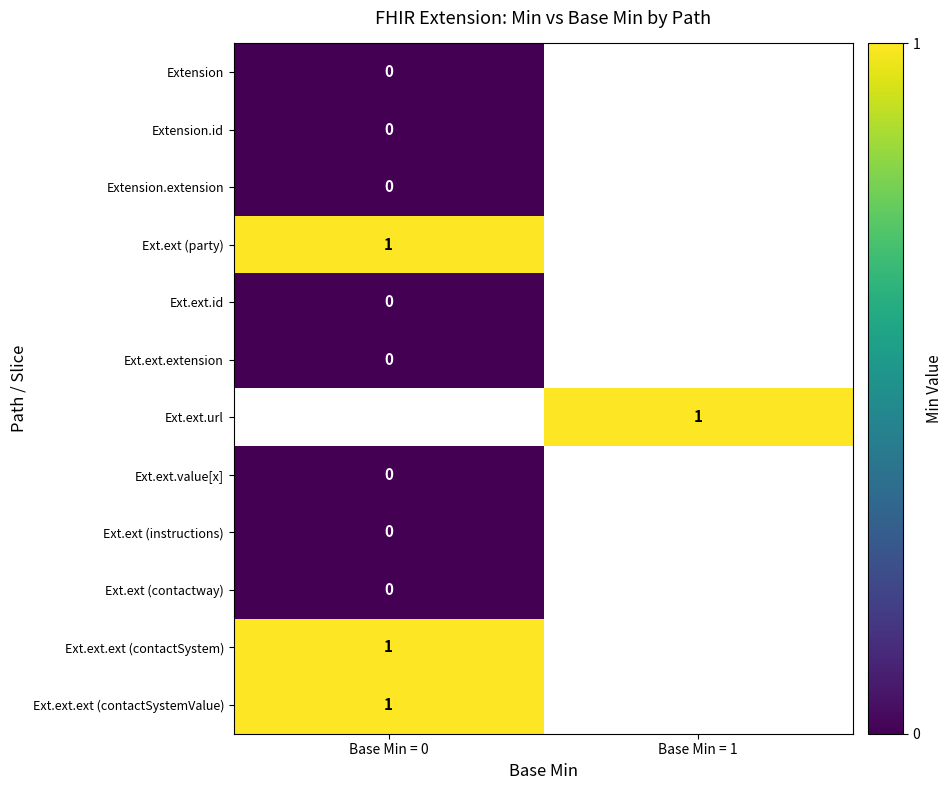

True or false: Ext.ext.ext (contactSystem) has a value of 1 at Base Min = 0.

True